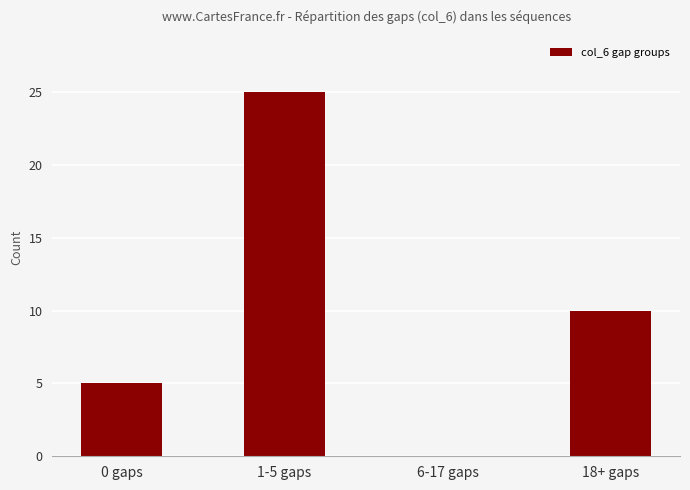

What is the greatest value displayed?

25